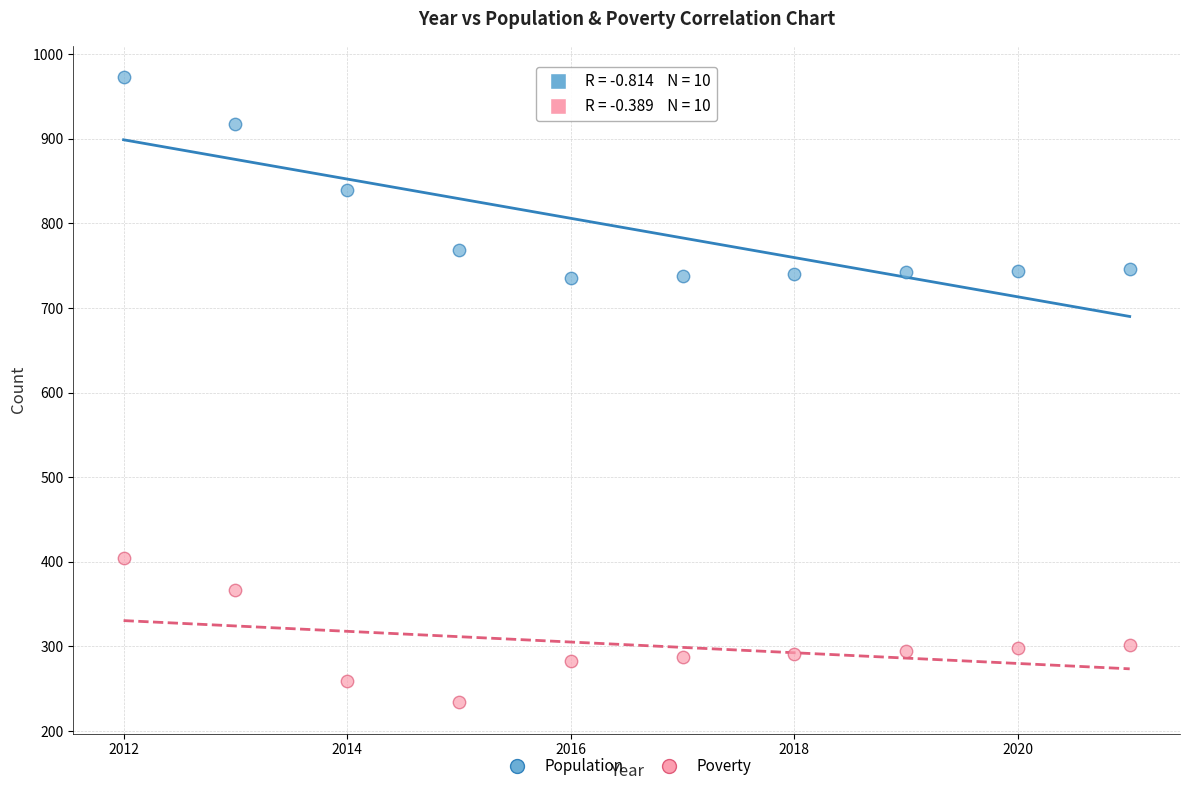

Which series reaches the maximum Y coordinate?

Population